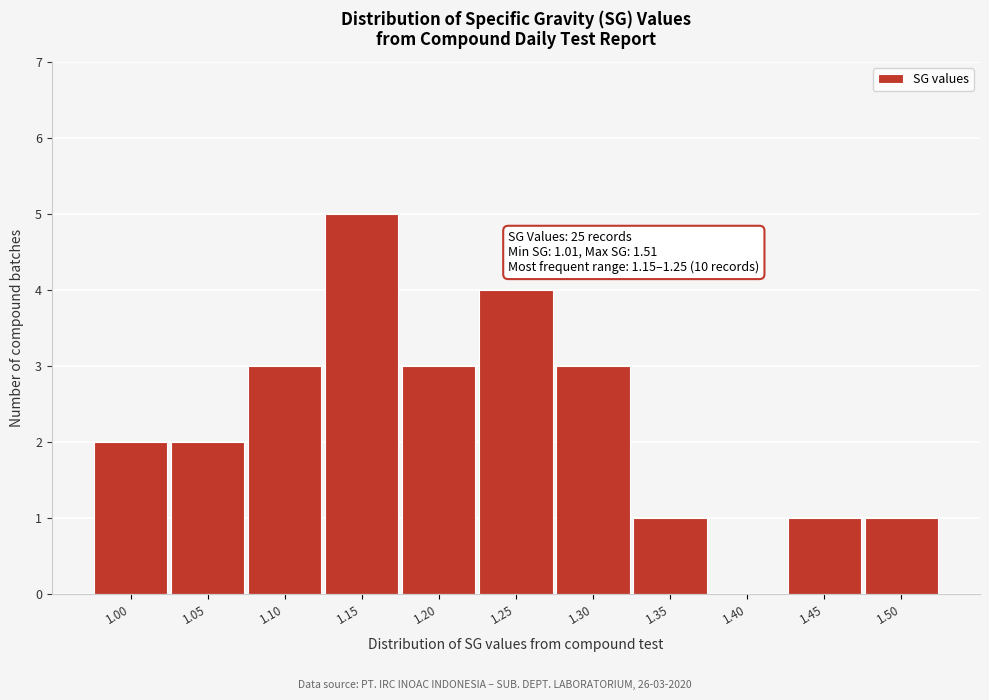

Reading left to right, extract all data points from this chart.

1.00=2	1.05=2	1.10=3	1.15=5	1.20=3	1.25=4	1.30=3	1.35=1	1.40=0	1.45=1	1.50=1